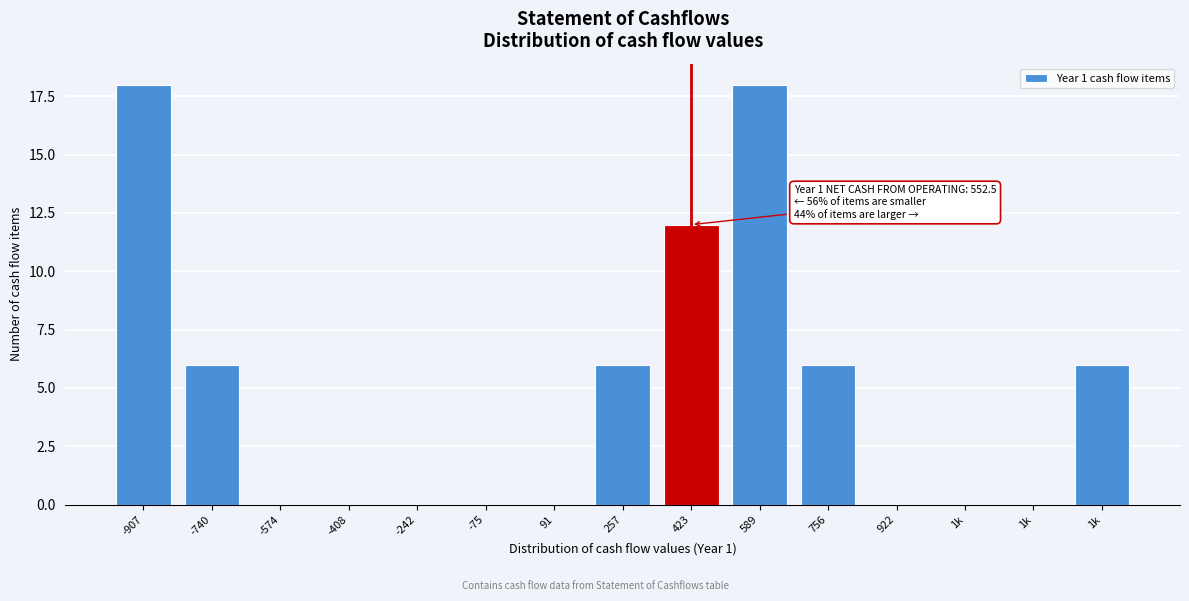

Count the number of categories in the chart.

15